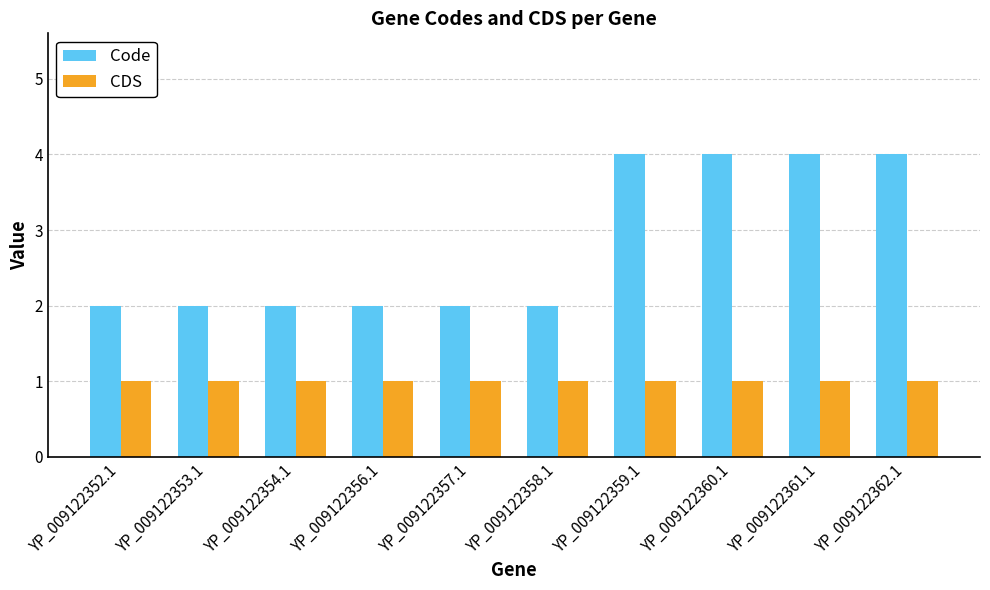

Is it true that Code equals 1 at YP_009122357.1?

False